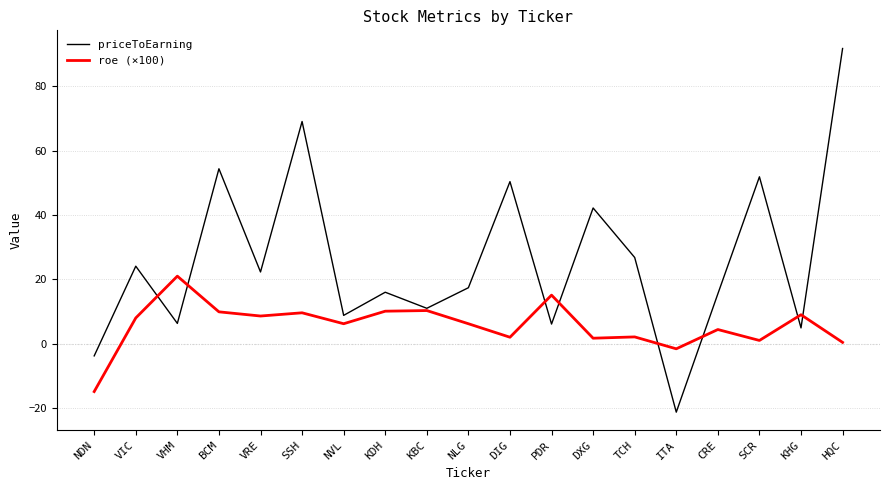

What is the difference between the maximum and second lowest values in the priceToEarning series?

95.6